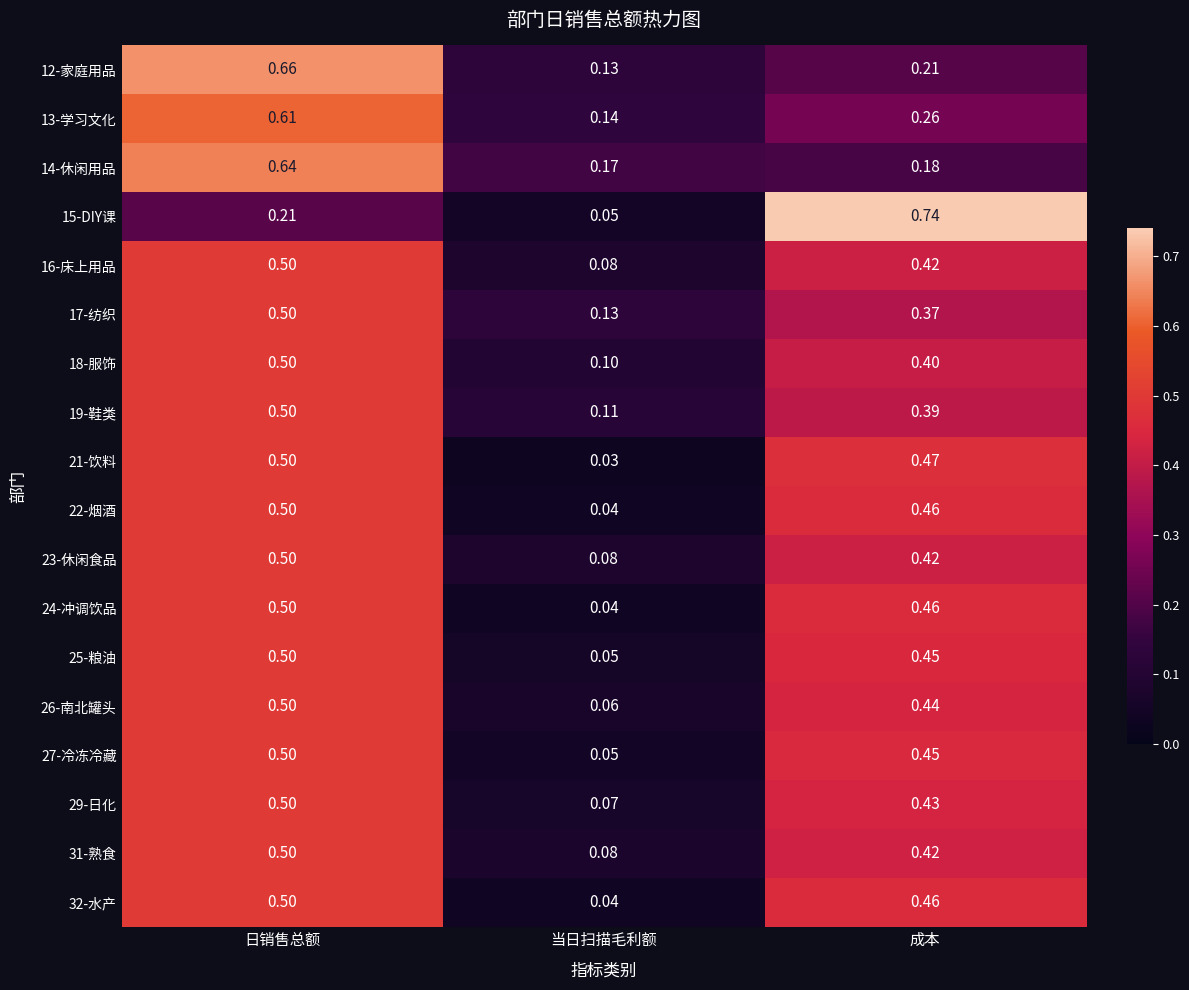

Which series has the largest total across all categories?

13-学习文化